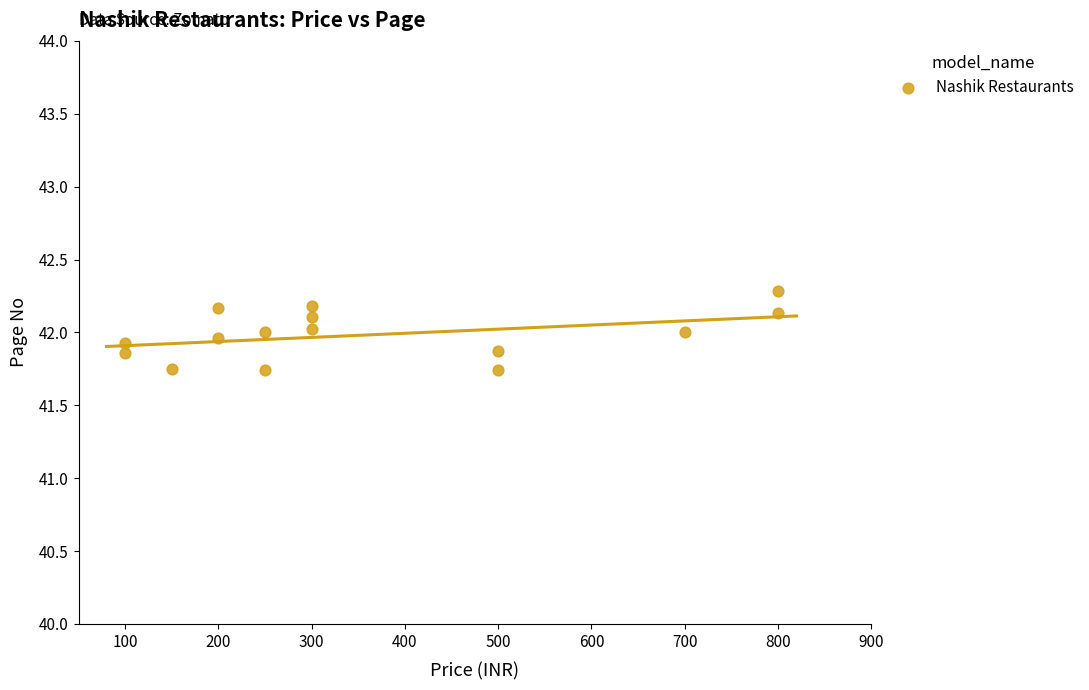

What is the range of X values (max minus min)?

700.0